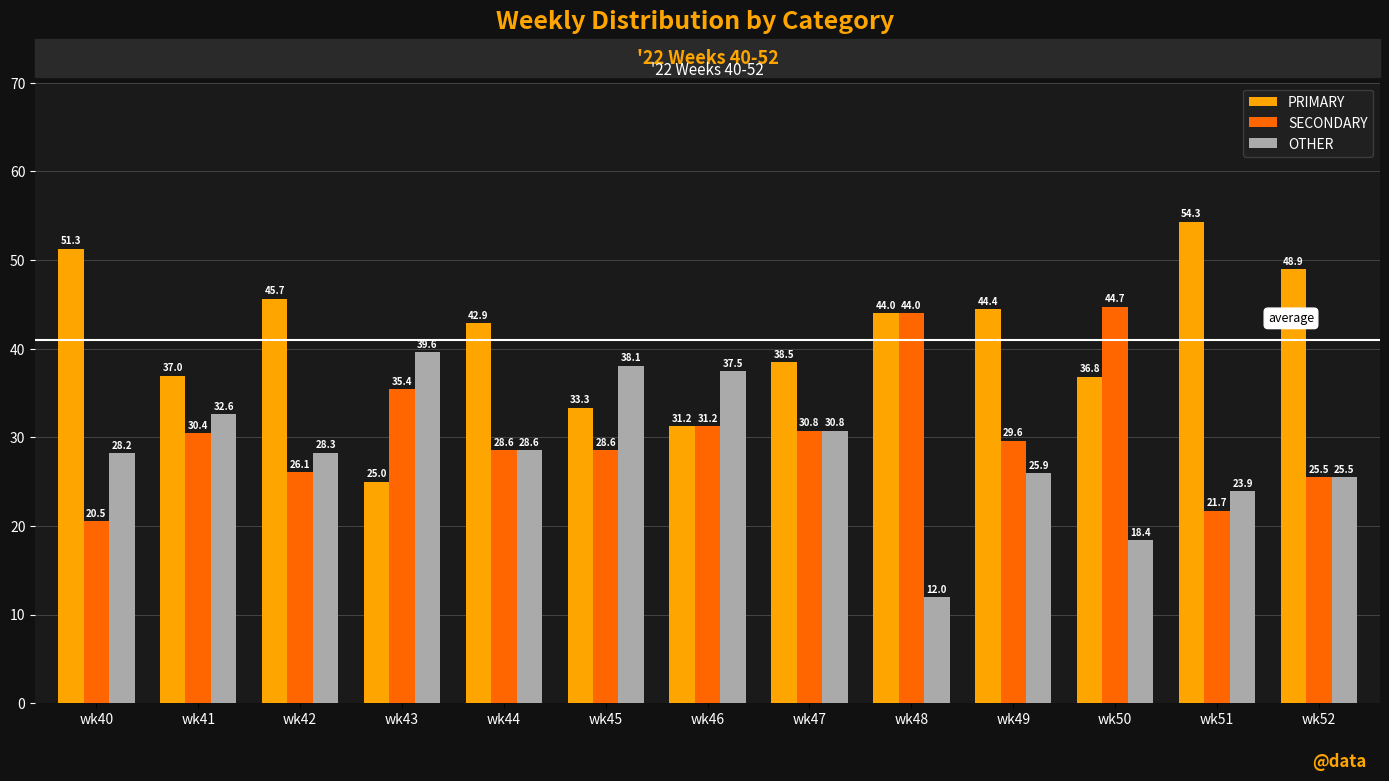

What is the approximate value of OTHER at wk41?

32.6